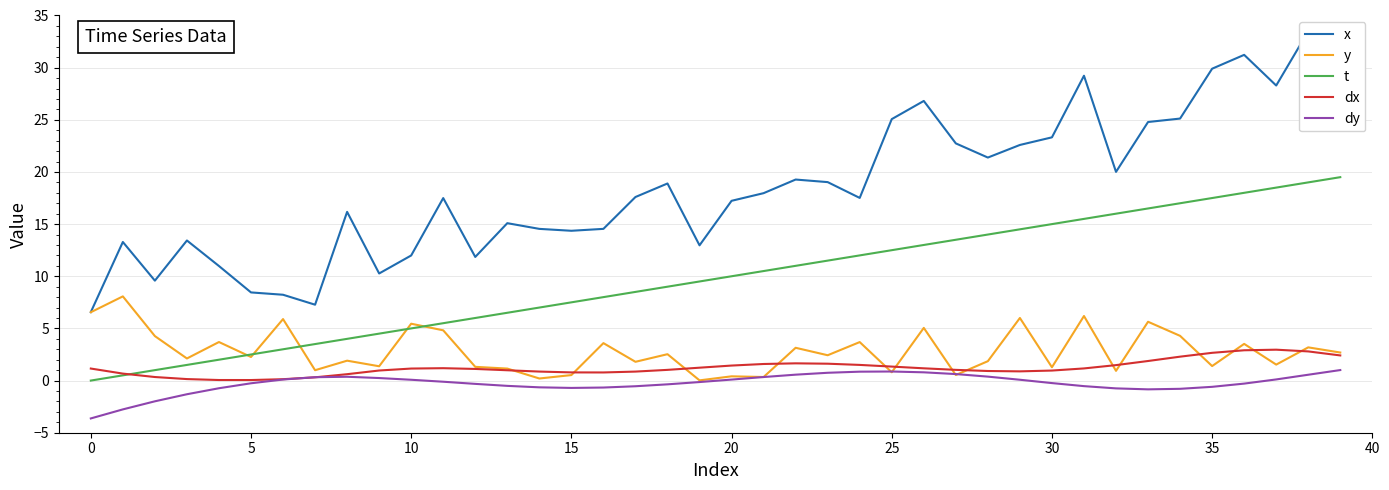

What is the total value across all series at 16?

26.2